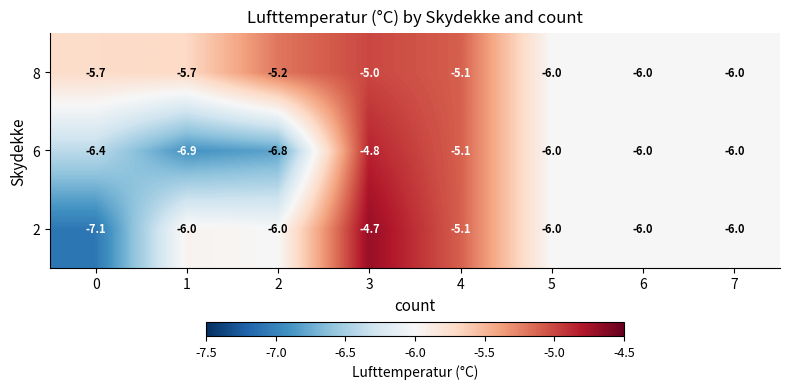

Which label corresponds to the largest value in the chart?

3